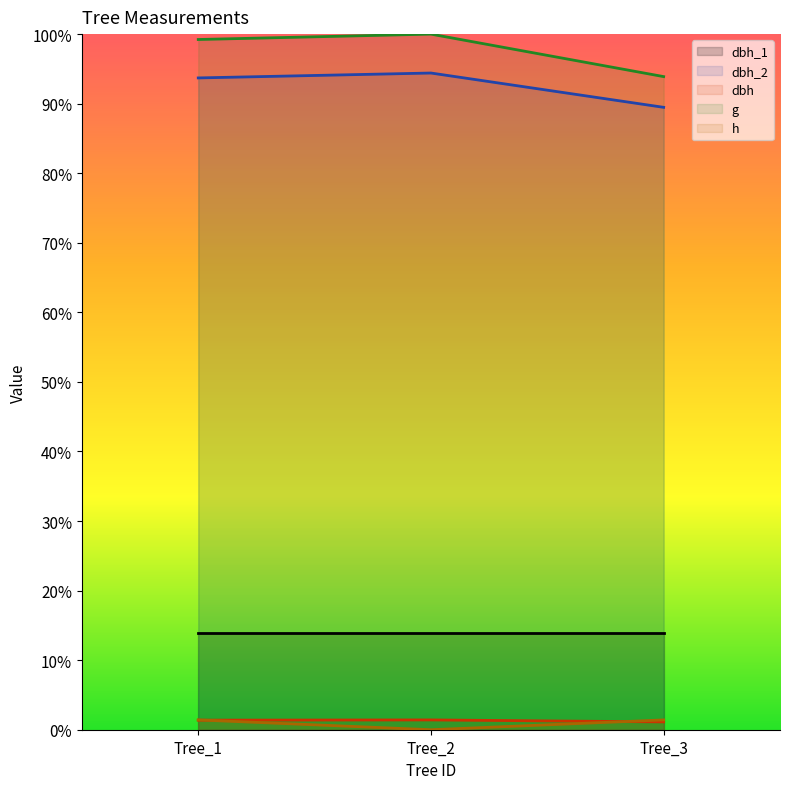

Between Tree_1 and Tree_3, which is larger?

Tree_1